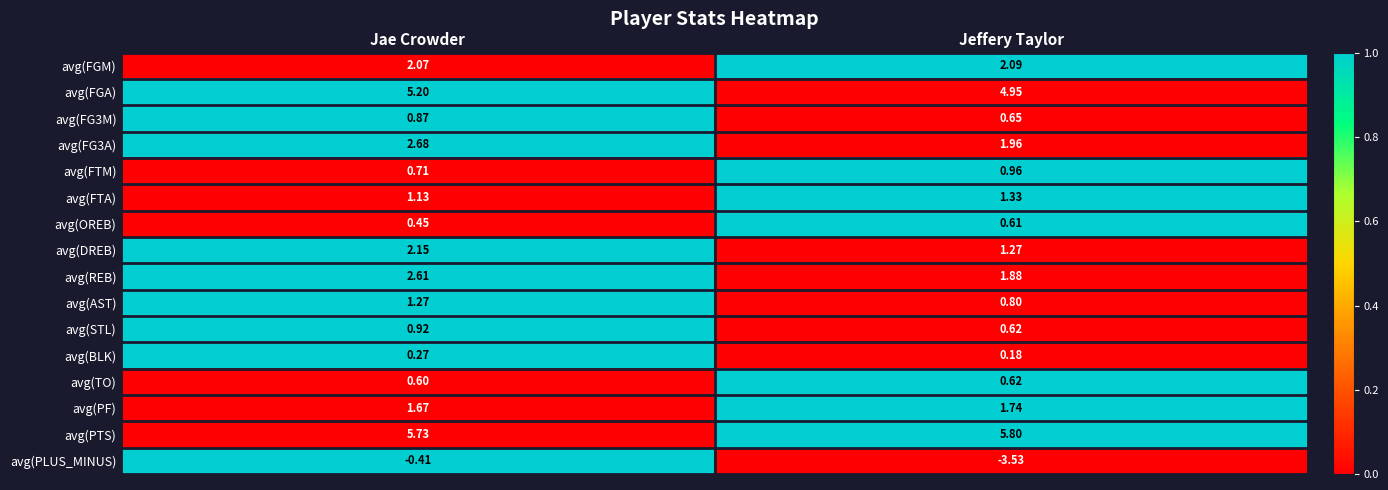

At which label does avg(FG3A) first exceed 2?

Jae Crowder